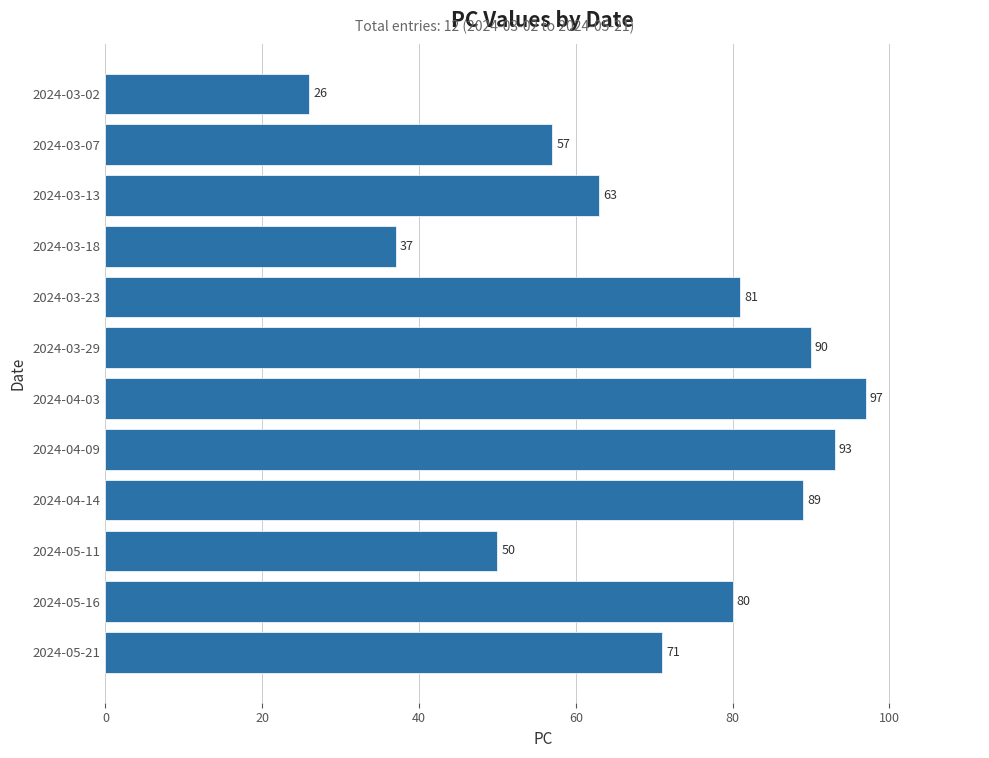

The chart shows a value of 81 at 2024-03-23. True or false?

True